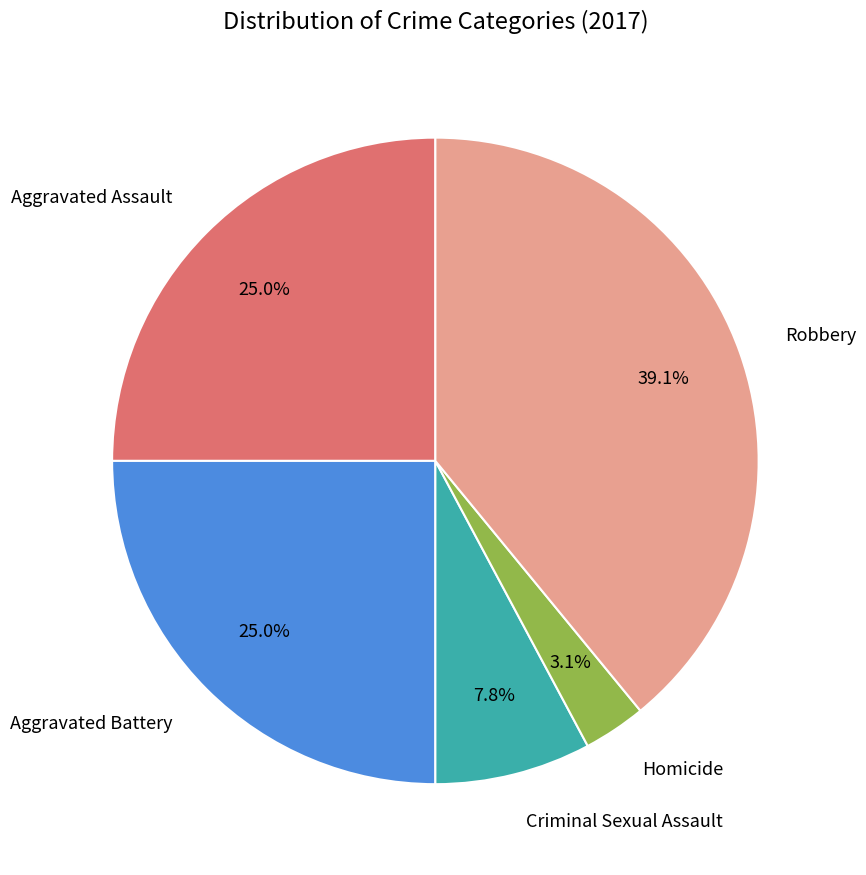

Does any single category account for the majority?

No